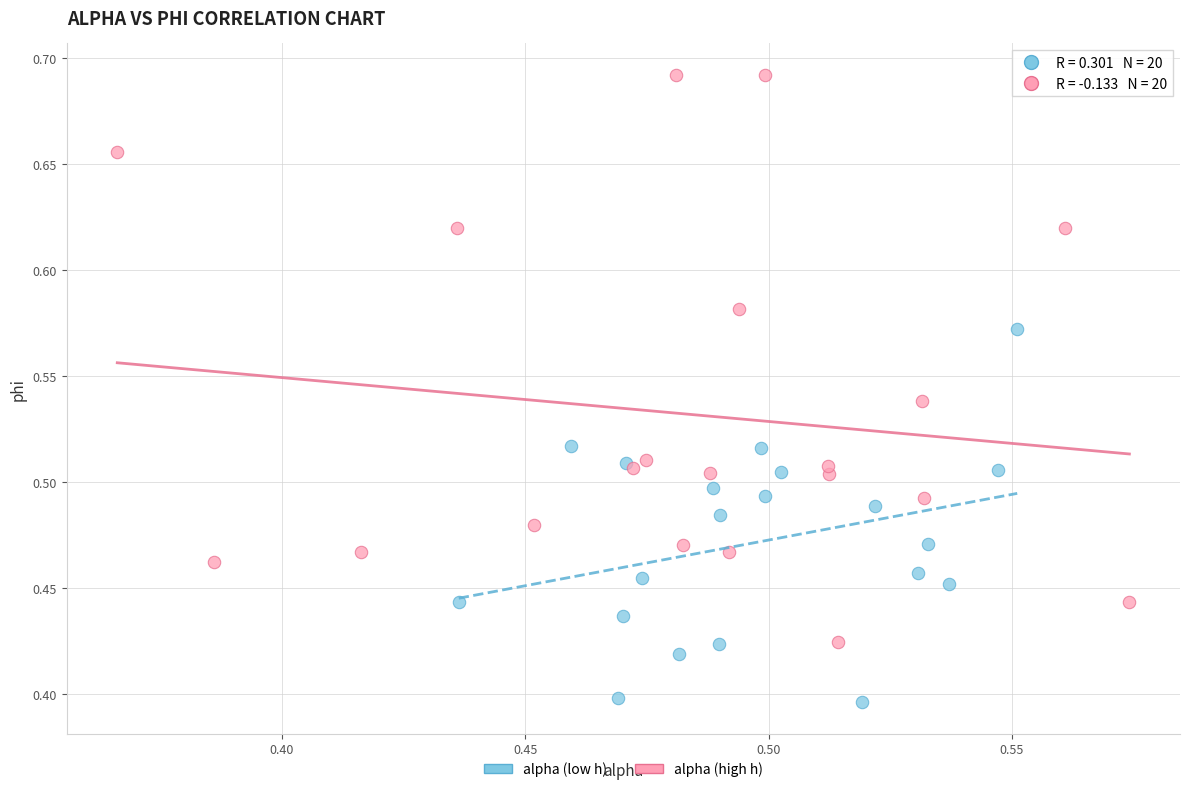

Which series contains the lowest Y value?

alpha (low h)